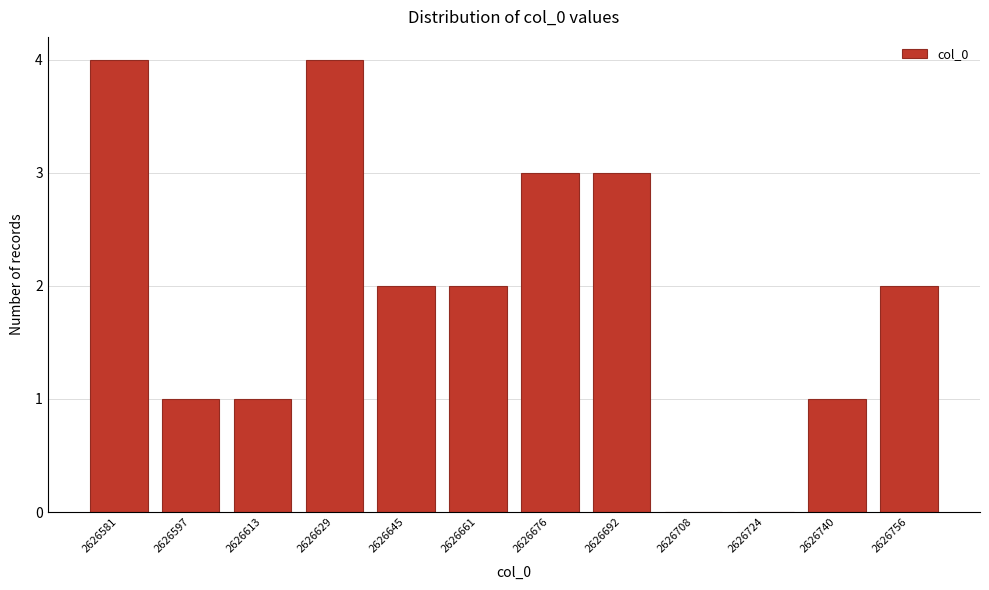

Reading left to right, transcribe all the data shown in this chart.

2626581=4	2626597=1	2626613=1	2626629=4	2626645=2	2626661=2	2626676=3	2626692=3	2626708=0	2626724=0	2626740=1	2626756=2